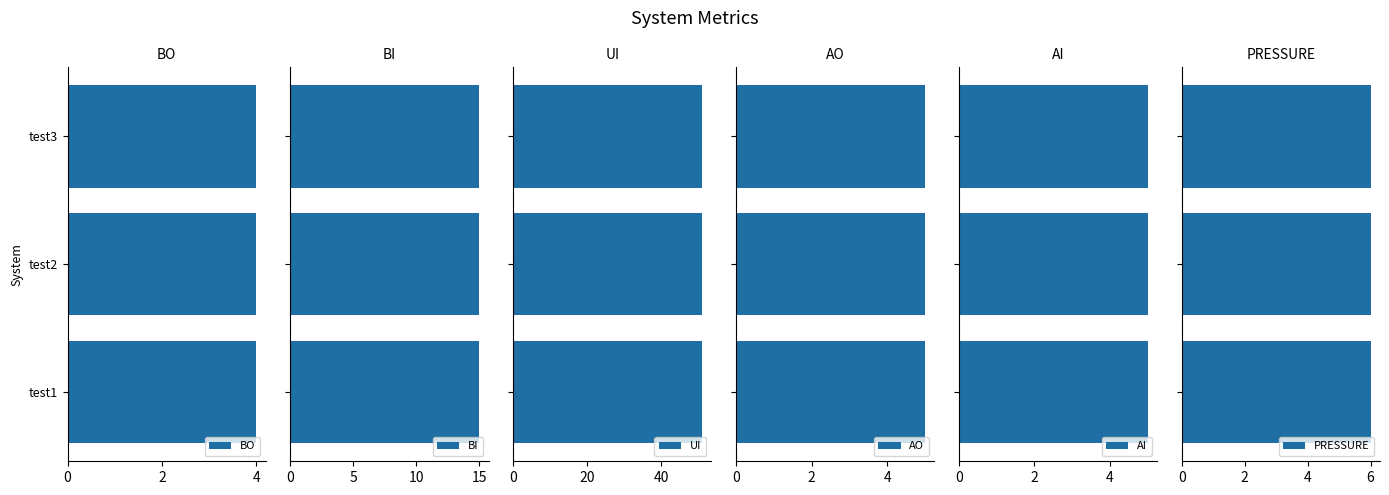

Is it true that PRESSURE equals 6 at test3?

True